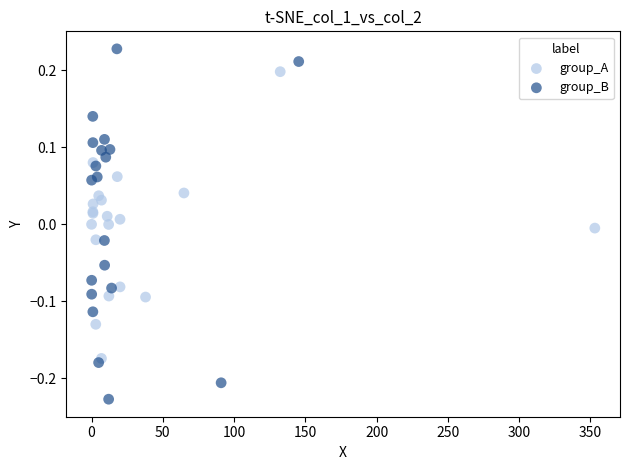

What are all the series names shown in the legend?

group_A, group_B